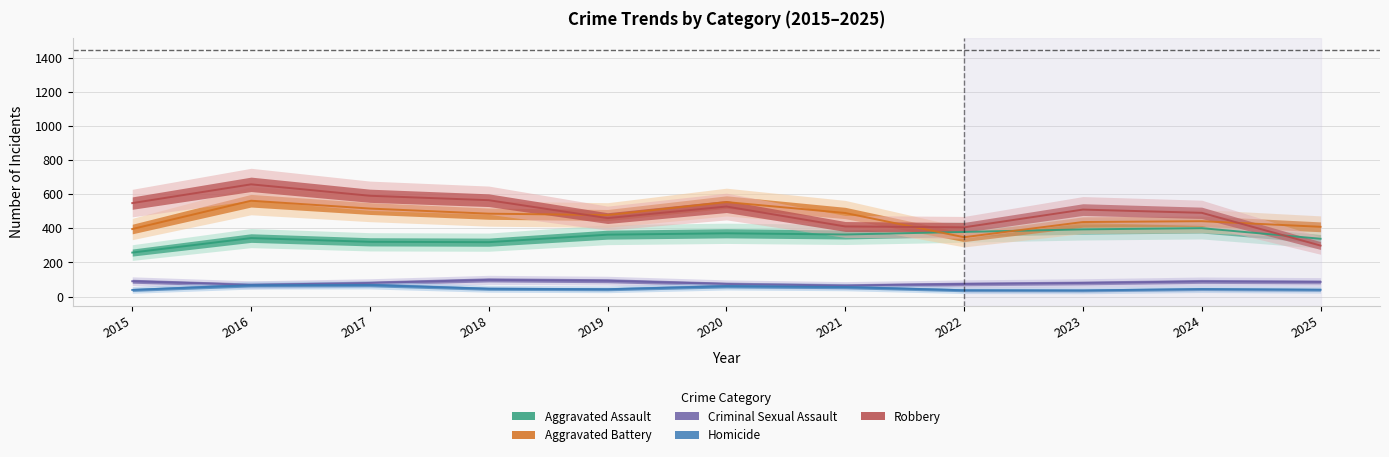

Between 2019 and 2021, which is larger?

2021